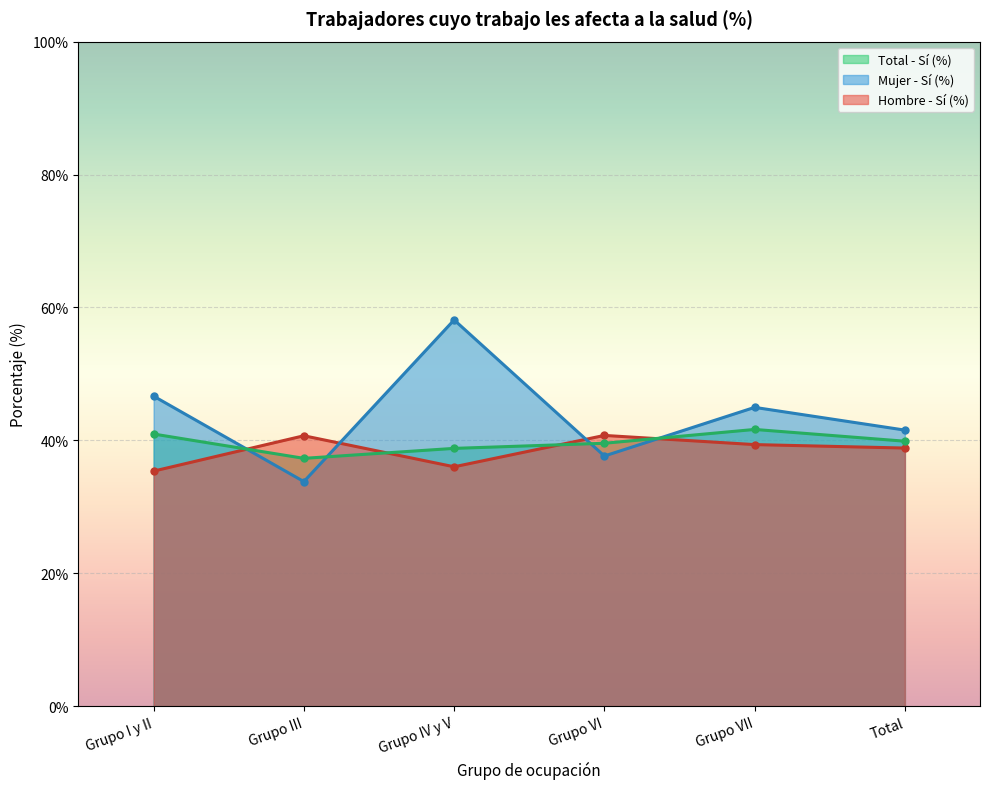

Reading right to left, list all the values displayed in this chart.

Hombre - Sí (%): Total=38.8	Grupo VII=39.4	Grupo VI=40.7	Grupo IV y V=36.0	Grupo III=40.7	Grupo I y II=35.4
Mujer - Sí (%): Total=41.5	Grupo VII=45.0	Grupo VI=37.6	Grupo IV y V=58.1	Grupo III=33.8	Grupo I y II=46.6
Total - Sí (%): Total=39.9	Grupo VII=41.6	Grupo VI=39.6	Grupo IV y V=38.8	Grupo III=37.3	Grupo I y II=41.0